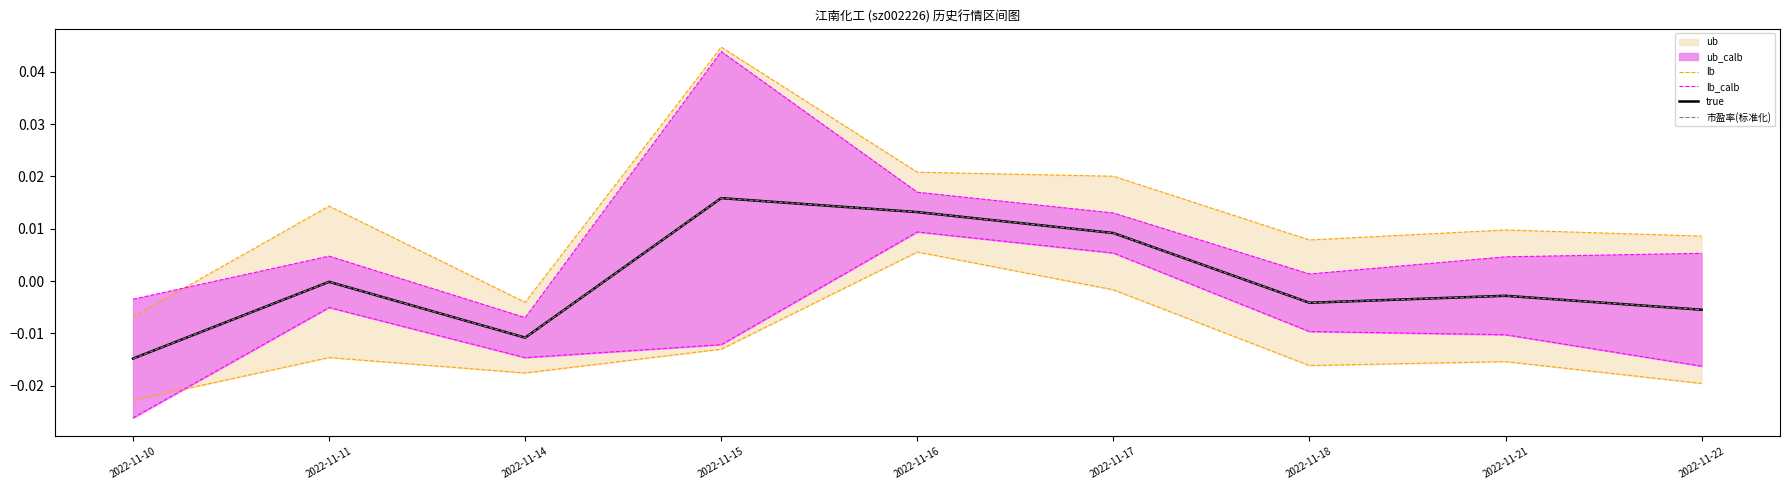

How many data points does each series have?

9